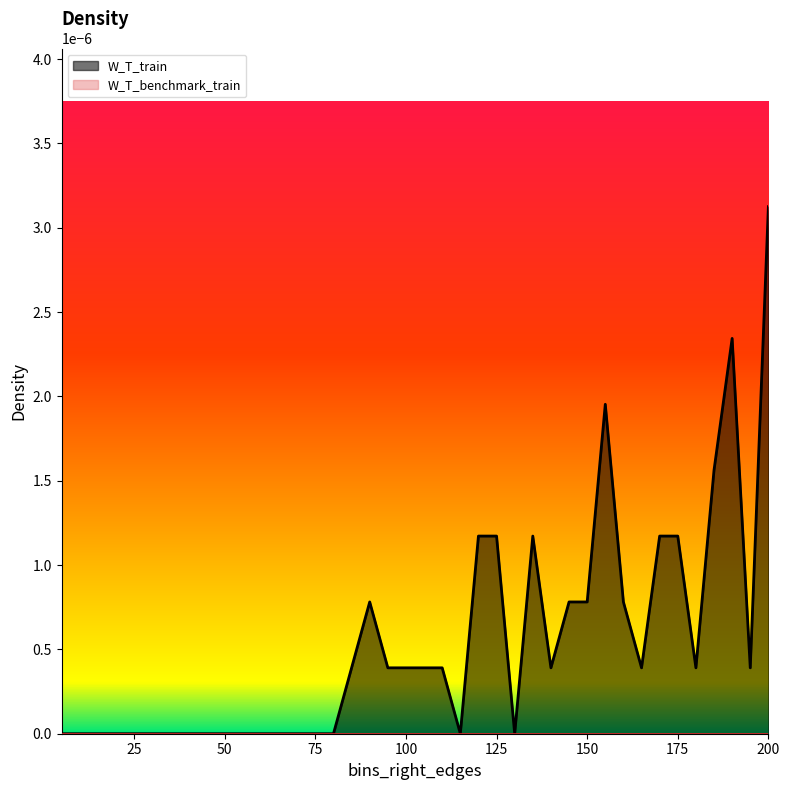

Which series has the largest total across all categories?

W_T_train